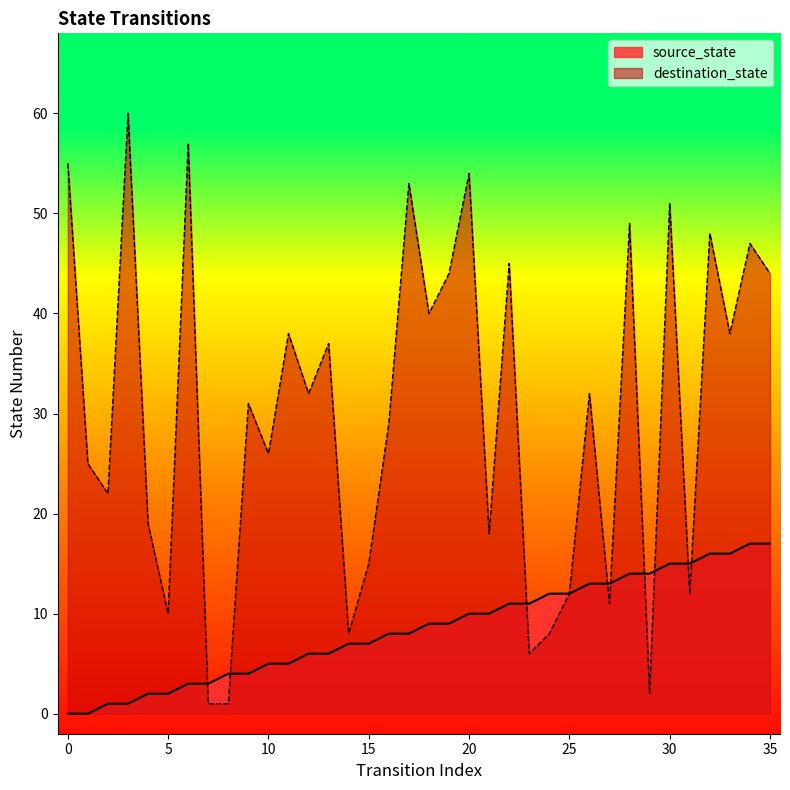

Which series changed the most between 12 and 22?

destination_state